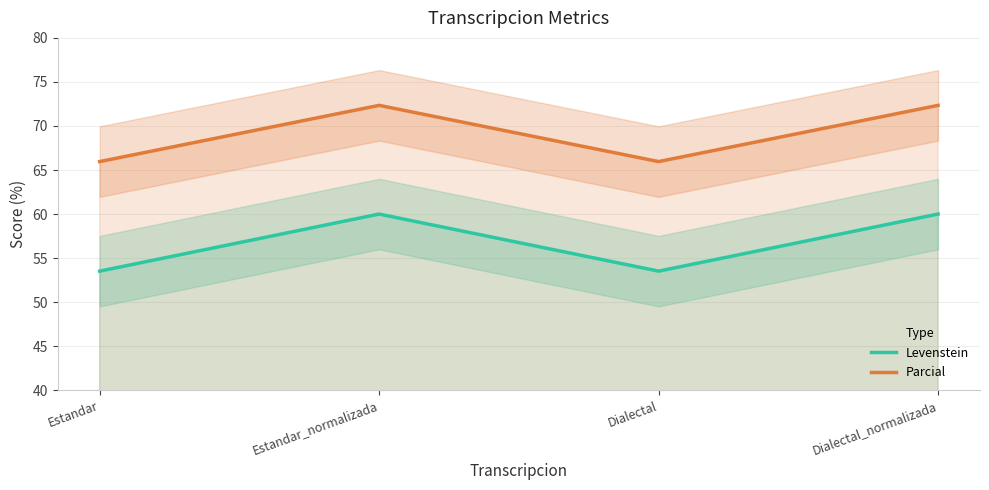

Read the Parcial value at Dialectal_normalizada.

72.3